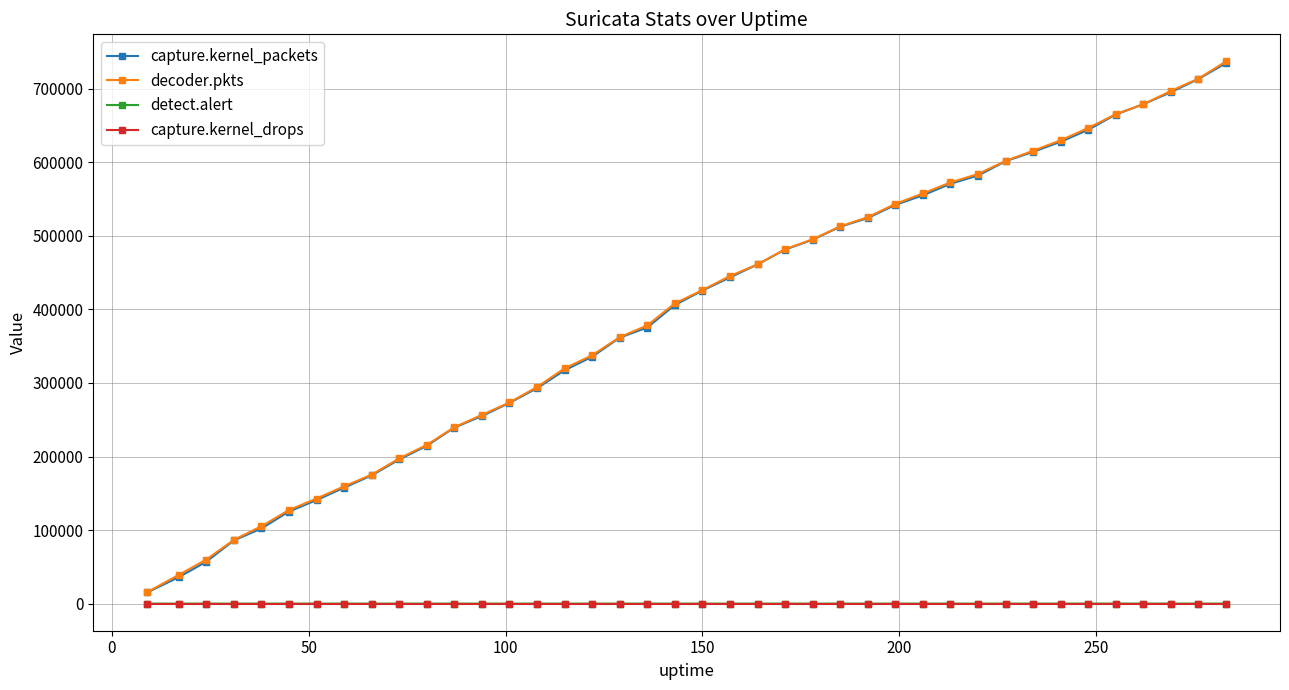

True or false: capture.kernel_drops and capture.kernel_packets intersect in this chart.

False